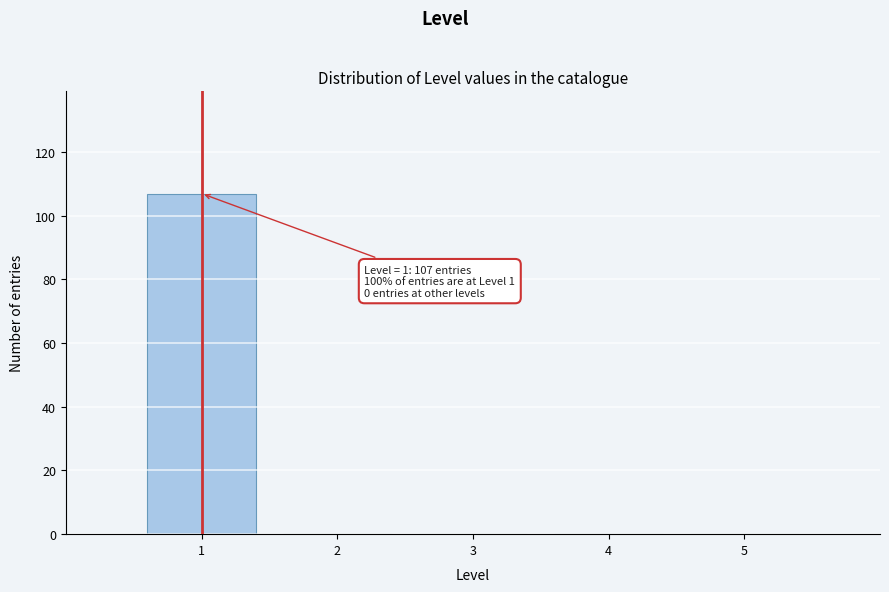

Over which range of the x-axis is the bar tallest?

0.5 to 1.5